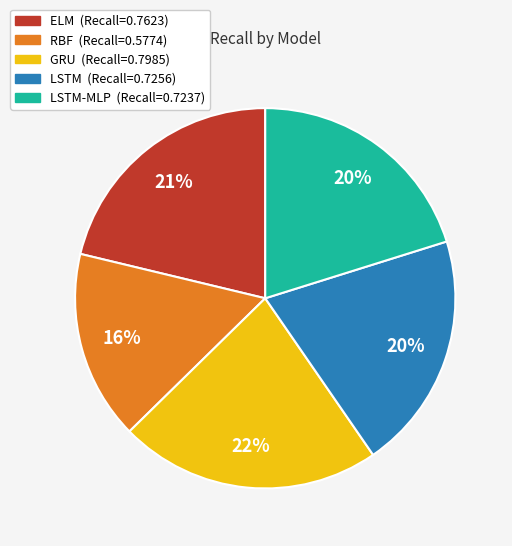

Is there any slice that represents more than half of the pie?

No